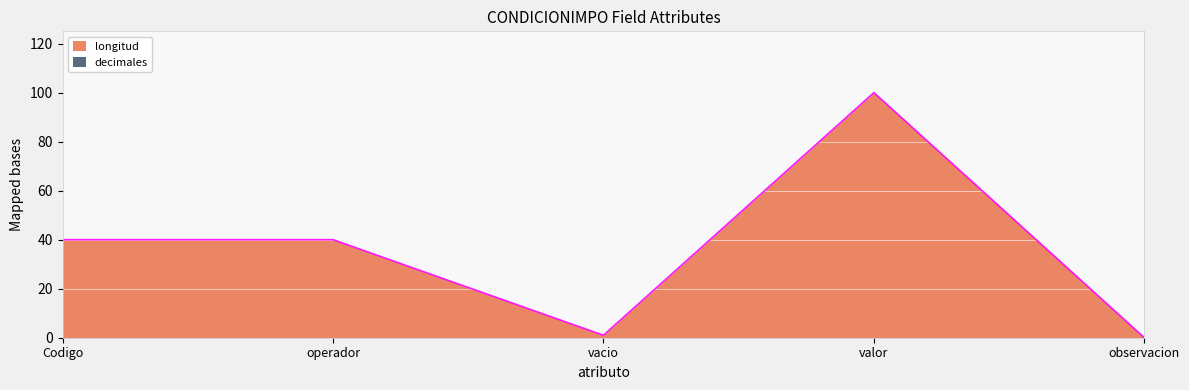

What position from the left is Codigo?

1